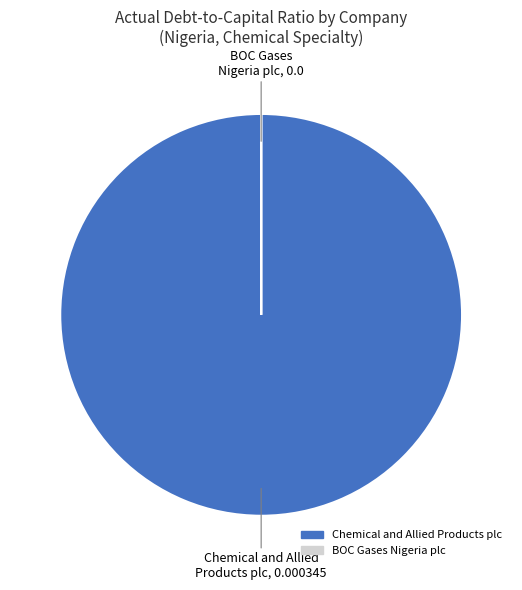

Which slice is the largest?

Chemical and Allied Products plc